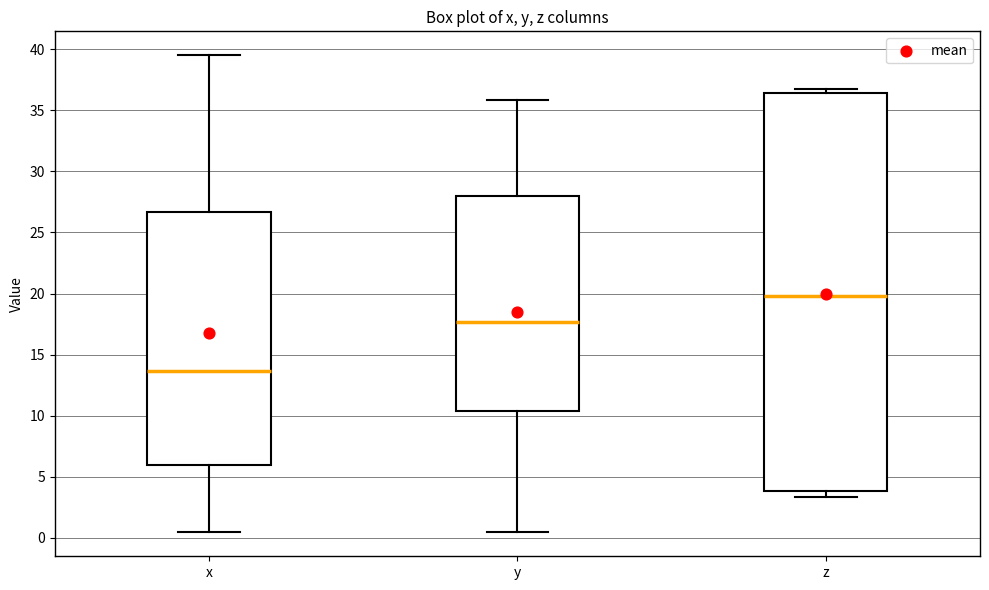

Reading left to right, transcribe this box plot: for each box, give where its median line is, the range the box spans, and where its two whiskers end, as read against the y-axis. The values are not printed on the chart, so give them approximately, as read against the axis.

x: median 13.5, box 6.0 to 26.5, whiskers 0.5 to 39.5
y: median 17.5, box 10.5 to 28.0, whiskers 0.5 to 36.0
z: median 20.0, box 4.0 to 36.5, whiskers 3.5 to 36.5 (just above the box's upper edge)